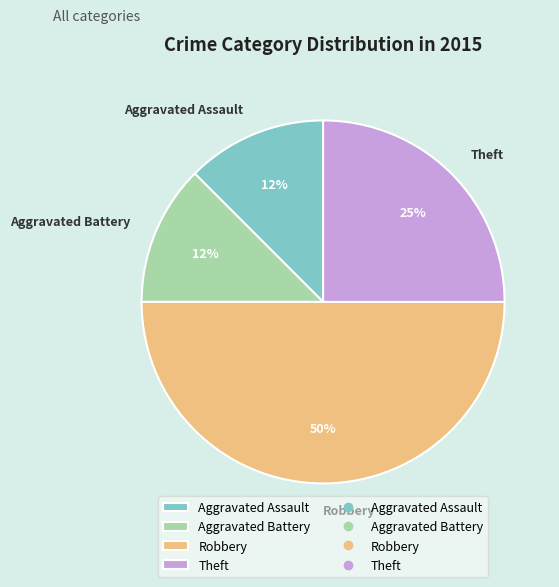

To the nearest percent, what is the average slice percentage?

25%